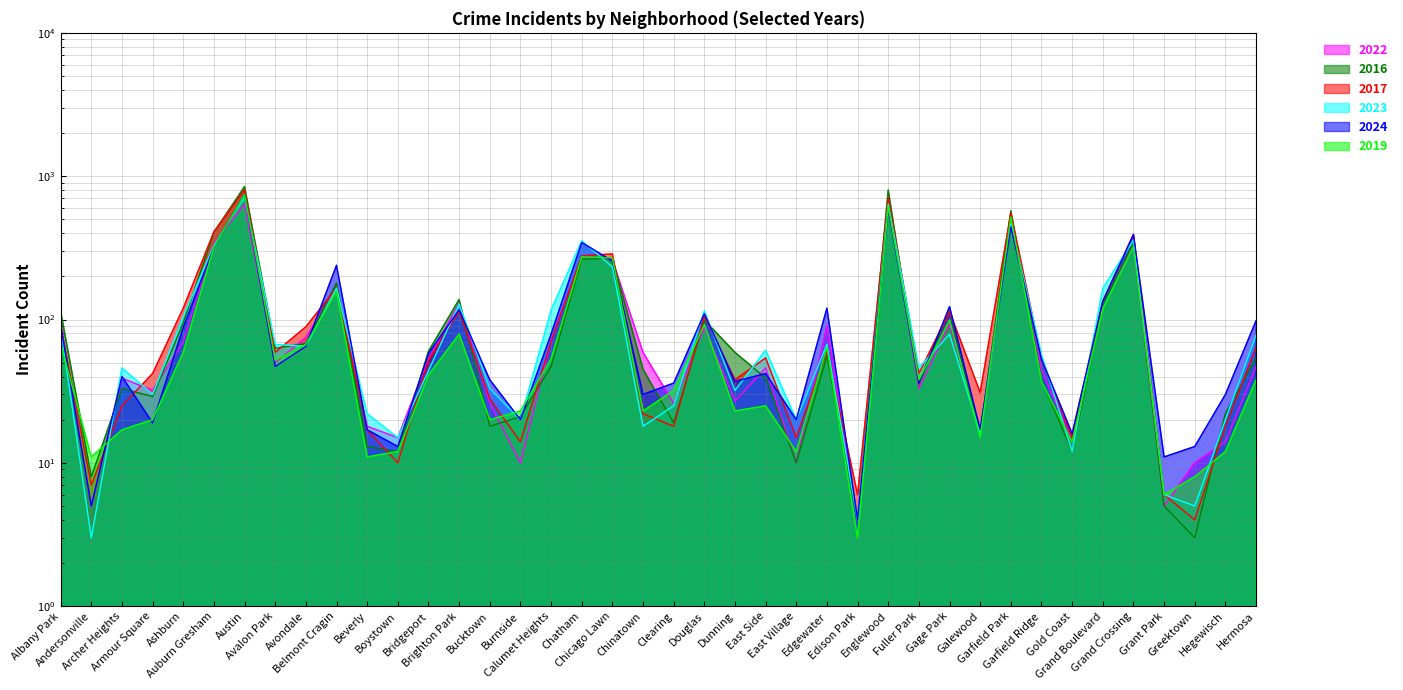

What position from the right is Hermosa?

1